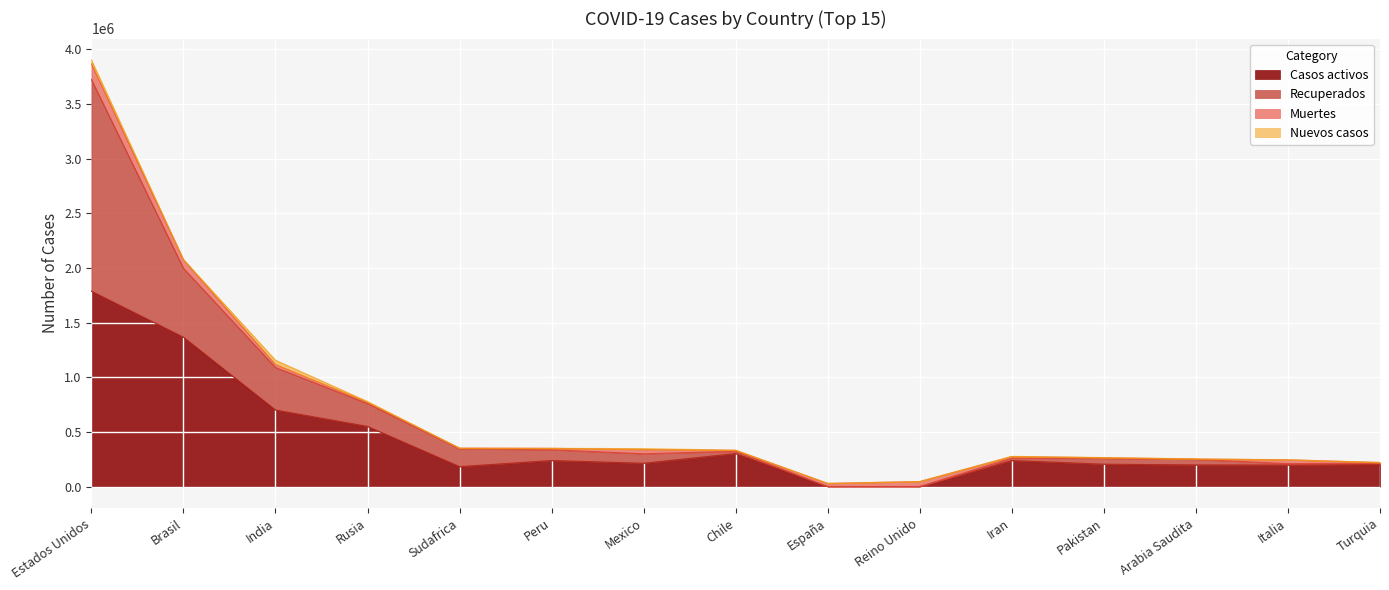

At which label does Casos activos reach its minimum?

España